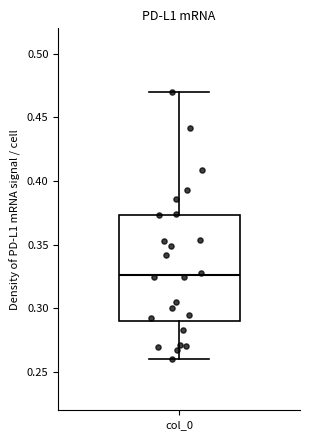

Where does the upper whisker of the box for col_0 end on the y-axis? The values are not printed on the chart, so give them approximately, as read against the axis.

0.470